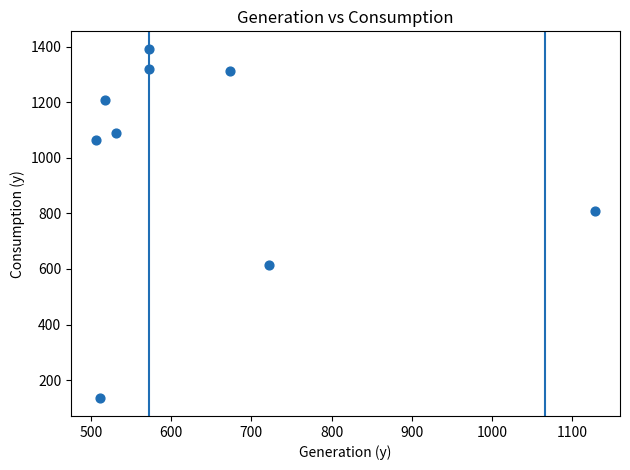

What Y value in the scatter plot is closest to 762?

808.7